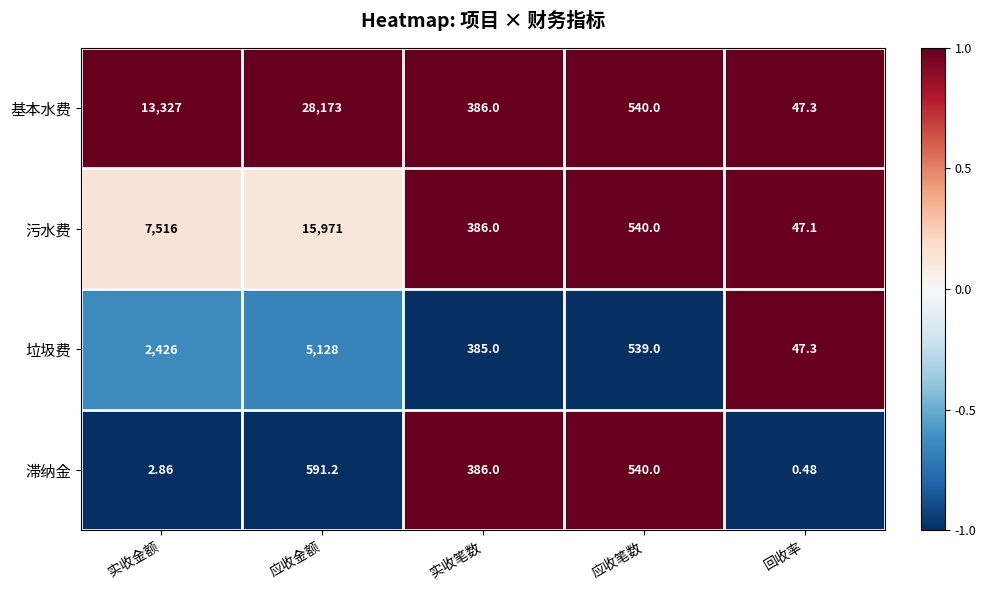

At which category does the chart reach its minimum across all series?

回收率